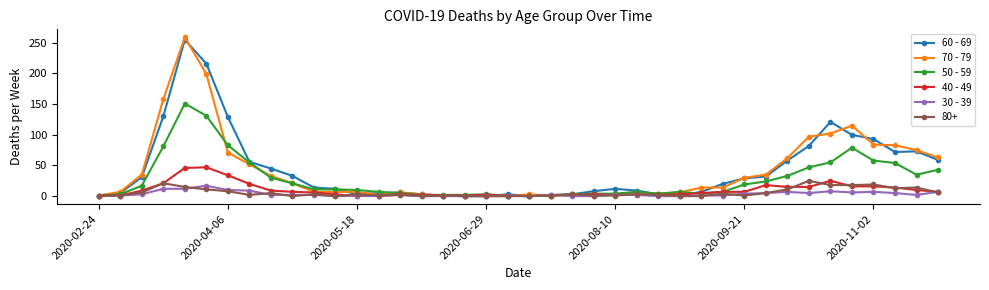

Which series has the largest range (max minus min)?

70 - 79